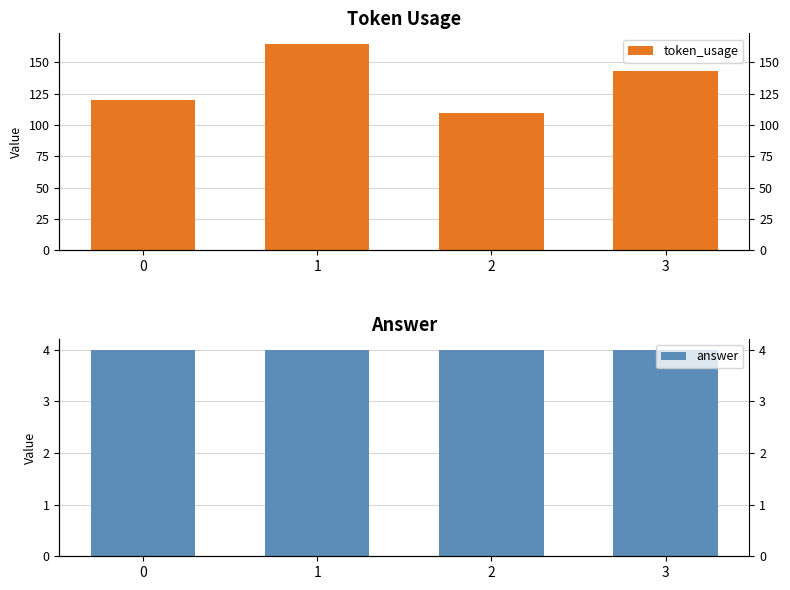

How many groups of bars are there?

4